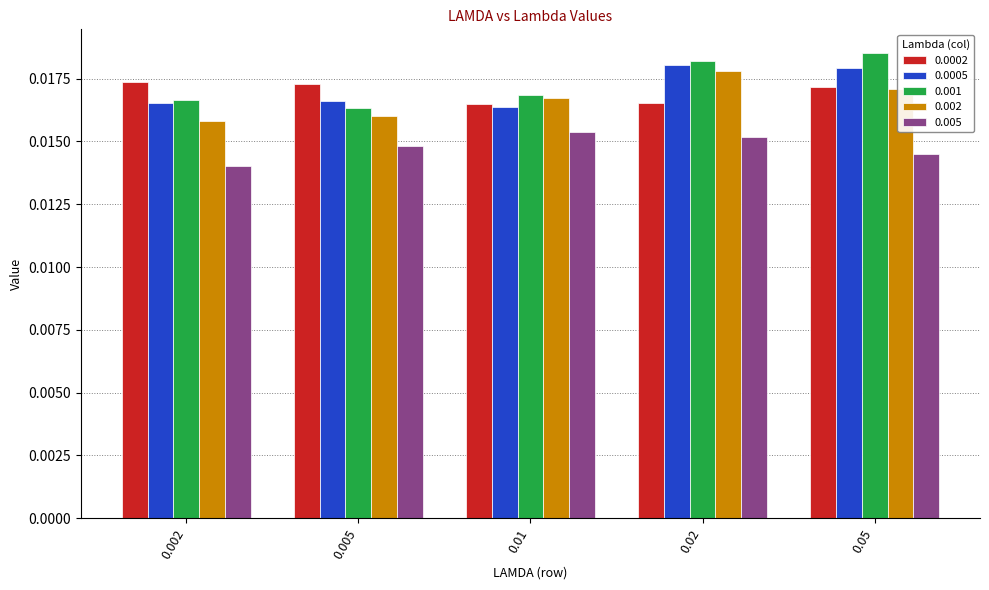

Is the value of 0.0005 at 0.05 greater than the value of 0.005 at 0.005?

Yes